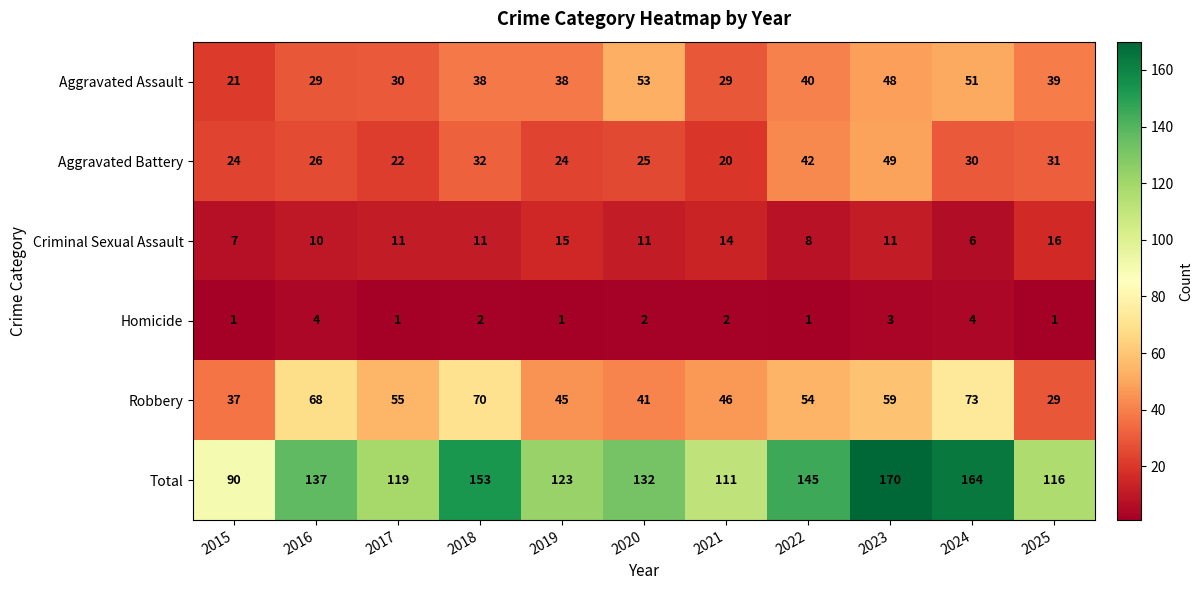

What is the difference between the maximum and minimum values in the Total series?

80